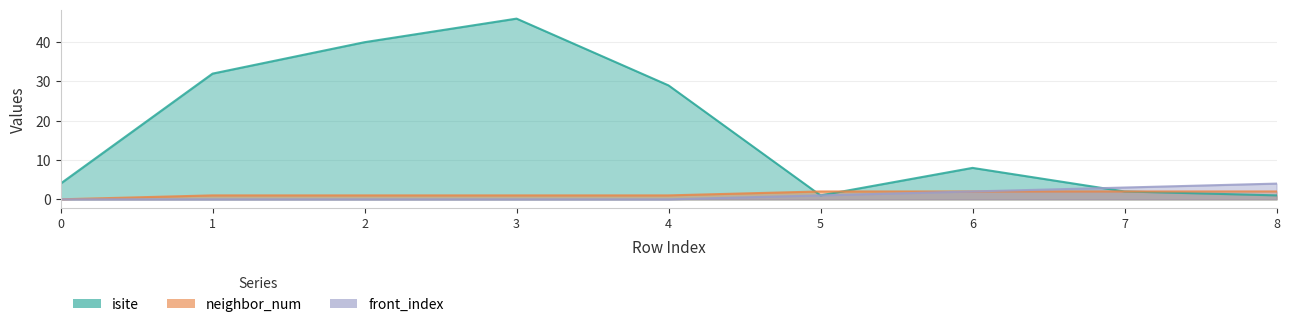

How many distinct data groups are displayed?

3